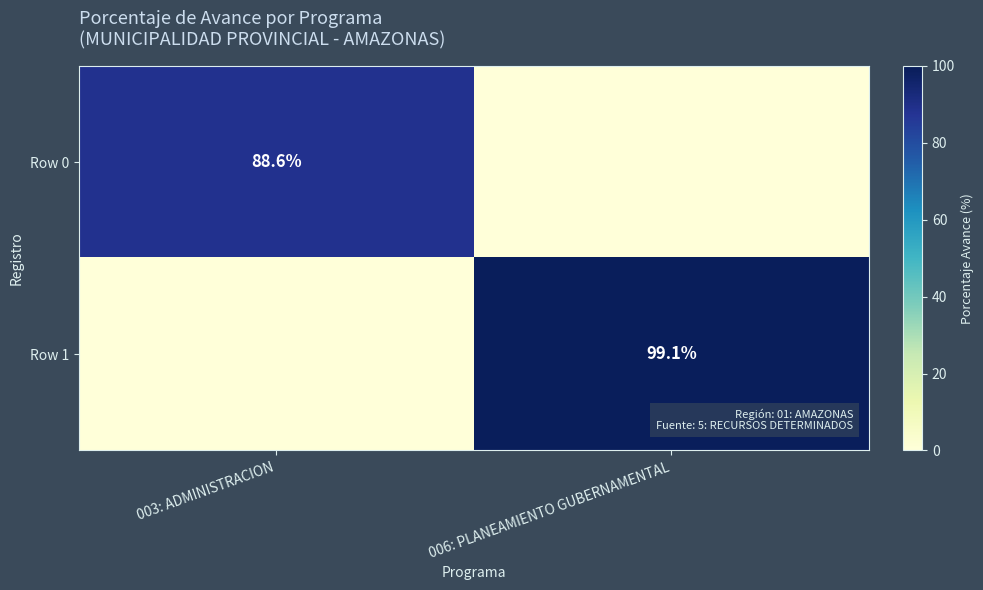

True or false: Row 0 has a value of 156.2 at 003: ADMINISTRACION.

False